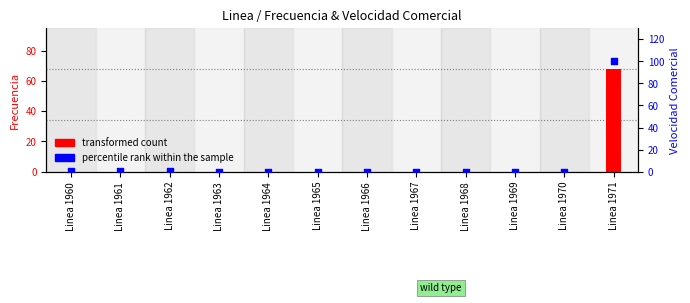

Which has a higher value, Linea 1967 or Linea 1964?

Linea 1964